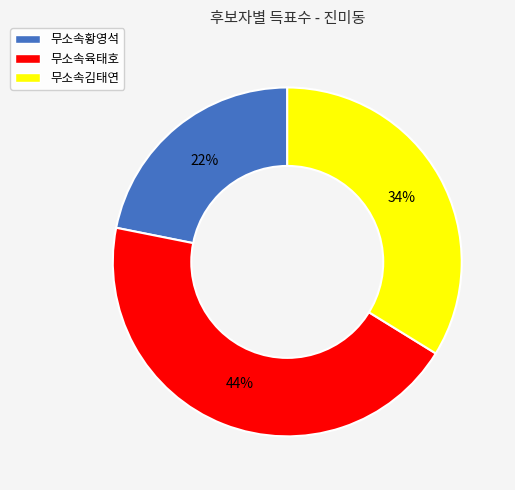

What is the largest slice in the pie chart?

무소속육태호